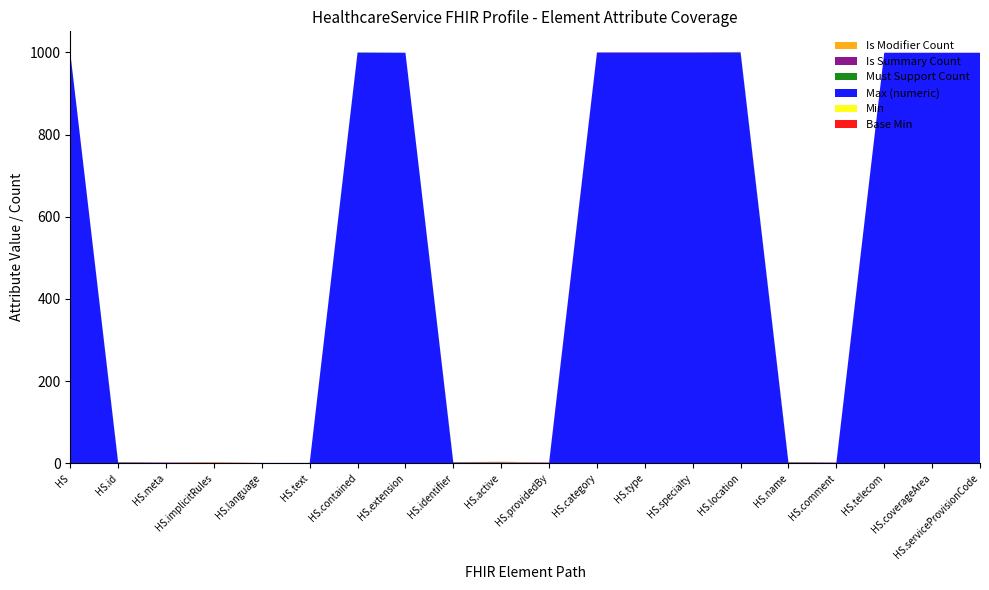

Reading left to right, list all the values displayed in this chart.

Base Min: HealthcareService=0	HealthcareService.id=0	HealthcareService.meta=0	HealthcareService.implicitRules=0	HealthcareService.language=0	HealthcareService.text=0	HealthcareService.contained=0	HealthcareService.extension=0	HealthcareService.identifier=0	HealthcareService.active=0	HealthcareService.providedBy=0	HealthcareService.category=0	HealthcareService.type=0	HealthcareService.specialty=0	HealthcareService.location=0	HealthcareService.name=0	HealthcareService.comment=0	HealthcareService.telecom=0	HealthcareService.coverageArea=0	HealthcareService.serviceProvisionCode=0
Min: HealthcareService=0	HealthcareService.id=0	HealthcareService.meta=0	HealthcareService.implicitRules=0	HealthcareService.language=0	HealthcareService.text=0	HealthcareService.contained=0	HealthcareService.extension=0	HealthcareService.identifier=0	HealthcareService.active=0	HealthcareService.providedBy=0	HealthcareService.category=0	HealthcareService.type=0	HealthcareService.specialty=0	HealthcareService.location=0	HealthcareService.name=0	HealthcareService.comment=0	HealthcareService.telecom=0	HealthcareService.coverageArea=0	HealthcareService.serviceProvisionCode=0
Max (numeric): HealthcareService=999	HealthcareService.id=1	HealthcareService.meta=1	HealthcareService.implicitRules=1	HealthcareService.language=1	HealthcareService.text=1	HealthcareService.contained=999	HealthcareService.extension=999	HealthcareService.identifier=1	HealthcareService.active=1	HealthcareService.providedBy=1	HealthcareService.category=999	HealthcareService.type=999	HealthcareService.specialty=999	HealthcareService.location=999	HealthcareService.name=1	HealthcareService.comment=1	HealthcareService.telecom=999	HealthcareService.coverageArea=999	HealthcareService.serviceProvisionCode=999
Must Support Count: HealthcareService=0	HealthcareService.id=1	HealthcareService.meta=0	HealthcareService.implicitRules=0	HealthcareService.language=0	HealthcareService.text=0	HealthcareService.contained=1	HealthcareService.extension=0	HealthcareService.identifier=1	HealthcareService.active=1	HealthcareService.providedBy=0	HealthcareService.category=0	HealthcareService.type=0	HealthcareService.specialty=0	HealthcareService.location=1	HealthcareService.name=1	HealthcareService.comment=0	HealthcareService.telecom=0	HealthcareService.coverageArea=0	HealthcareService.serviceProvisionCode=0
Is Summary Count: HealthcareService=0	HealthcareService.id=1	HealthcareService.meta=1	HealthcareService.implicitRules=1	HealthcareService.language=0	HealthcareService.text=0	HealthcareService.contained=0	HealthcareService.extension=0	HealthcareService.identifier=1	HealthcareService.active=1	HealthcareService.providedBy=1	HealthcareService.category=1	HealthcareService.type=1	HealthcareService.specialty=1	HealthcareService.location=1	HealthcareService.name=1	HealthcareService.comment=1	HealthcareService.telecom=0	HealthcareService.coverageArea=0	HealthcareService.serviceProvisionCode=0
Is Modifier Count: HealthcareService=0	HealthcareService.id=0	HealthcareService.meta=0	HealthcareService.implicitRules=1	HealthcareService.language=0	HealthcareService.text=0	HealthcareService.contained=0	HealthcareService.extension=0	HealthcareService.identifier=0	HealthcareService.active=1	HealthcareService.providedBy=0	HealthcareService.category=0	HealthcareService.type=0	HealthcareService.specialty=0	HealthcareService.location=0	HealthcareService.name=0	HealthcareService.comment=0	HealthcareService.telecom=0	HealthcareService.coverageArea=0	HealthcareService.serviceProvisionCode=0